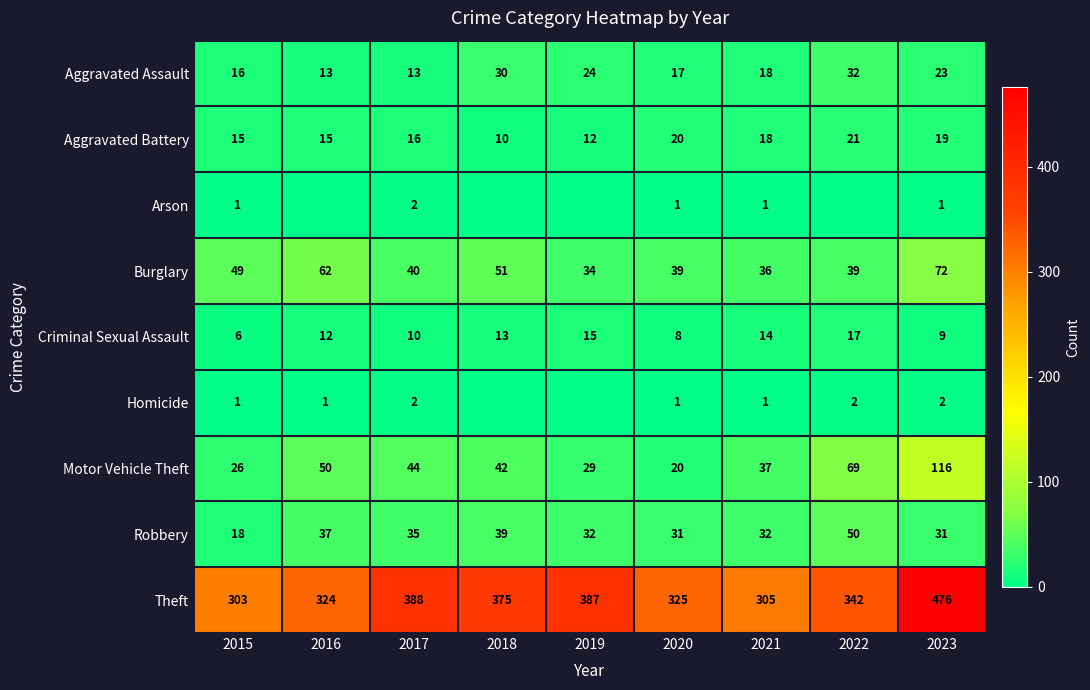

At 2023, list the series in order from smallest to largest.

Arson, Homicide, Criminal Sexual Assault, Aggravated Battery, Aggravated Assault, Robbery, Burglary, Motor Vehicle Theft, Theft